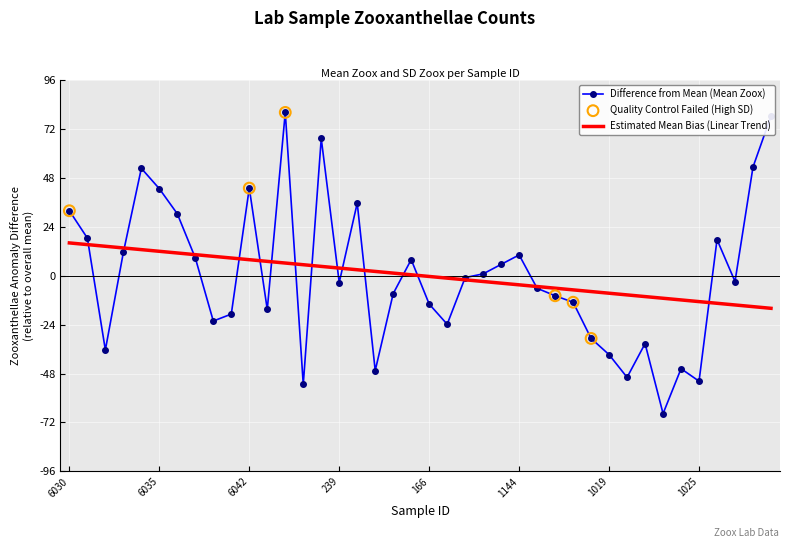

Which series has the largest range (max minus min)?

Difference from Mean (Mean Zoox)